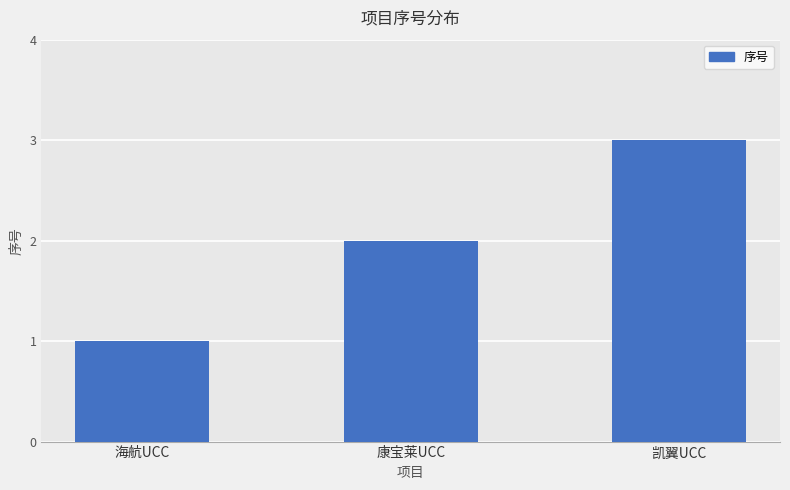

What is the label of the 2nd bar from the left?

康宝莱UCC